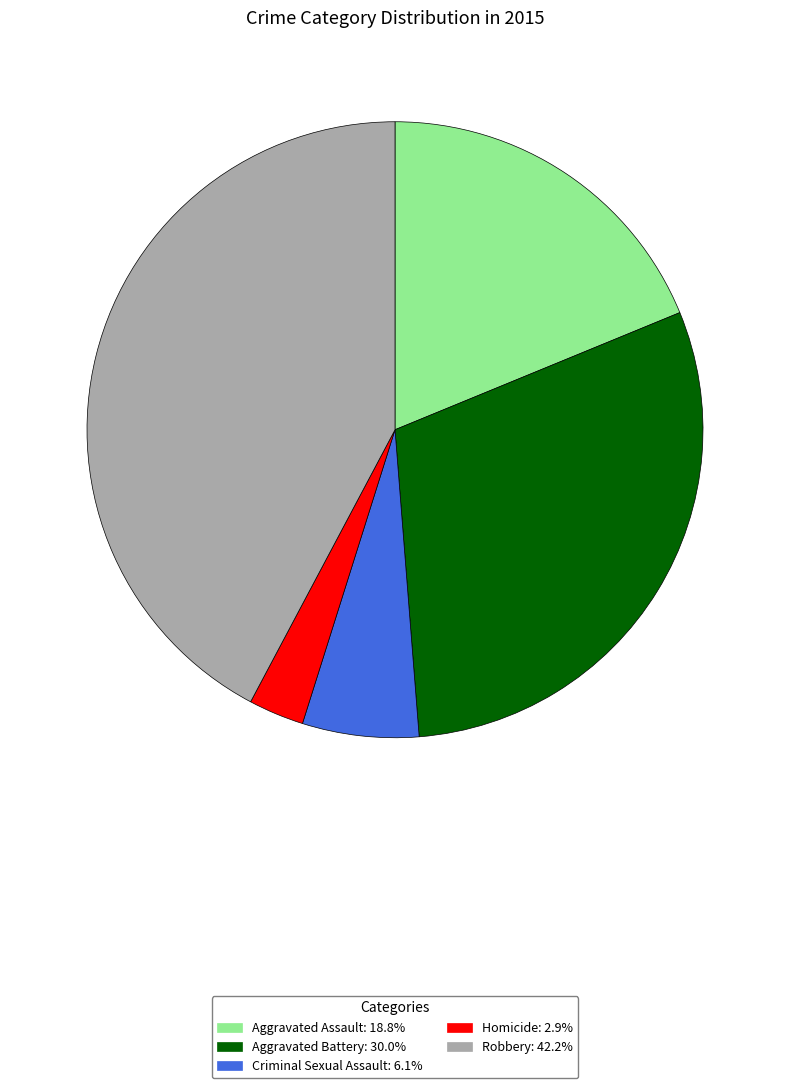

Approximately how many times larger is the value at Criminal Sexual Assault compared to Homicide?

2.1